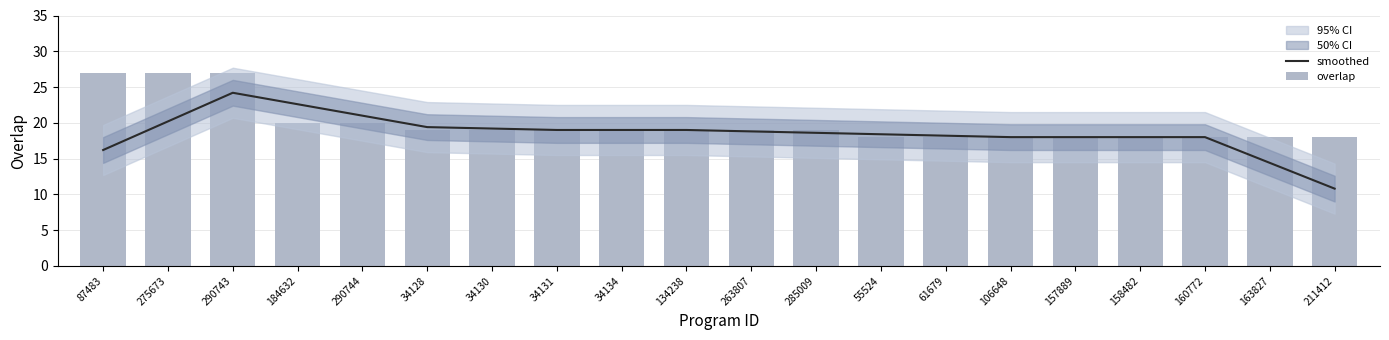

At which category is the sum across all series the highest?

290743